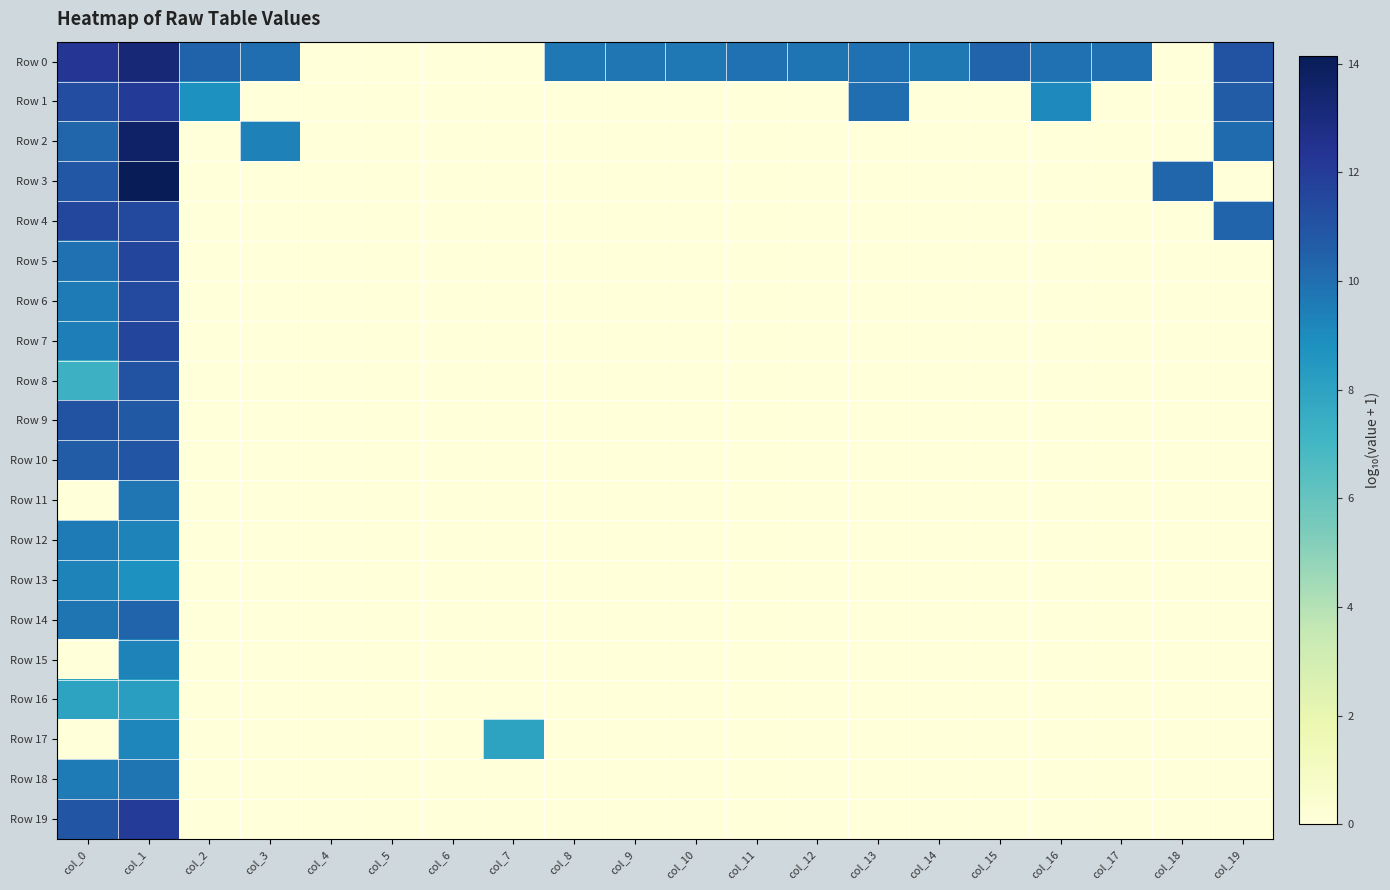

What is the difference between the highest and lowest values at col_18?

10.3